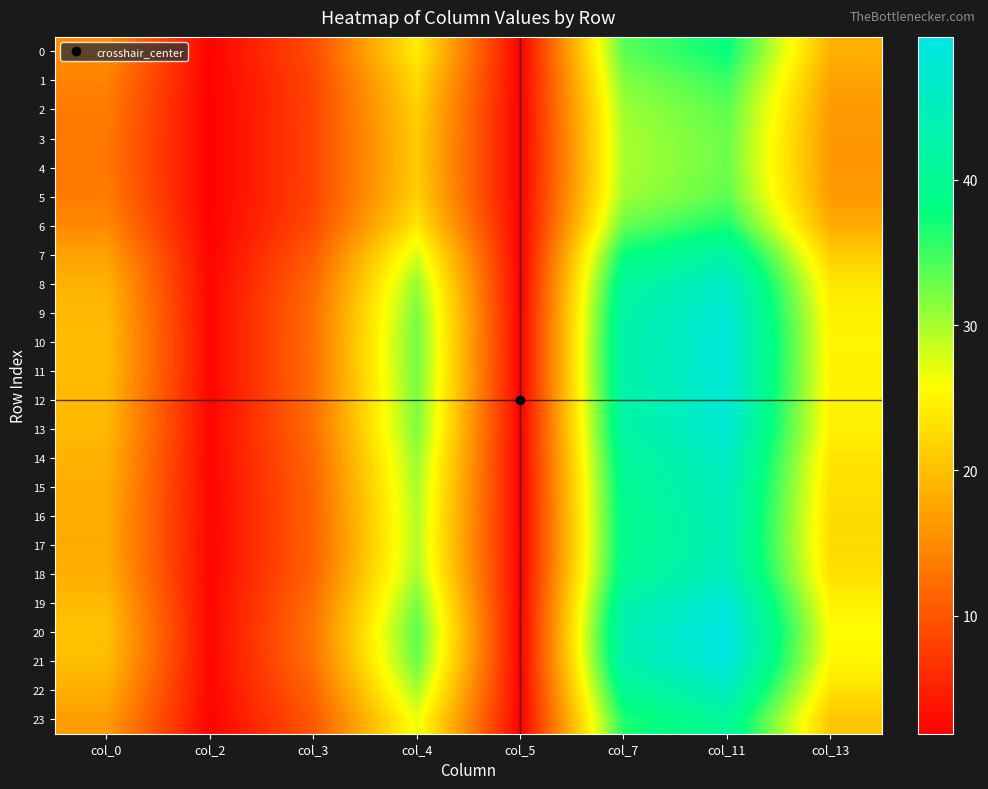

Between col_4 and col_13, which is larger?

col_4